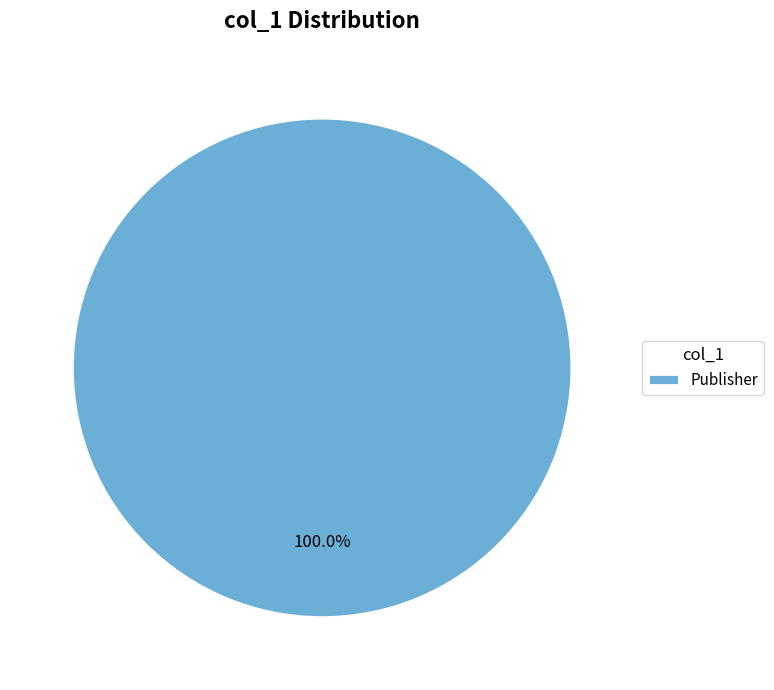

What percentage is the Publisher slice, to the nearest percent?

100%